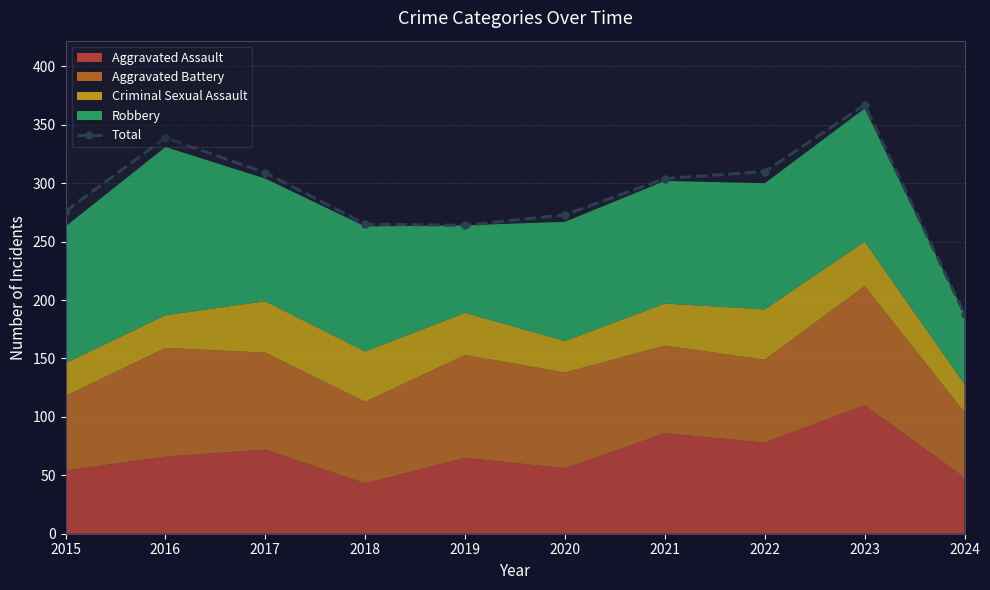

Which has a higher value, 2015 or 2016?

2016